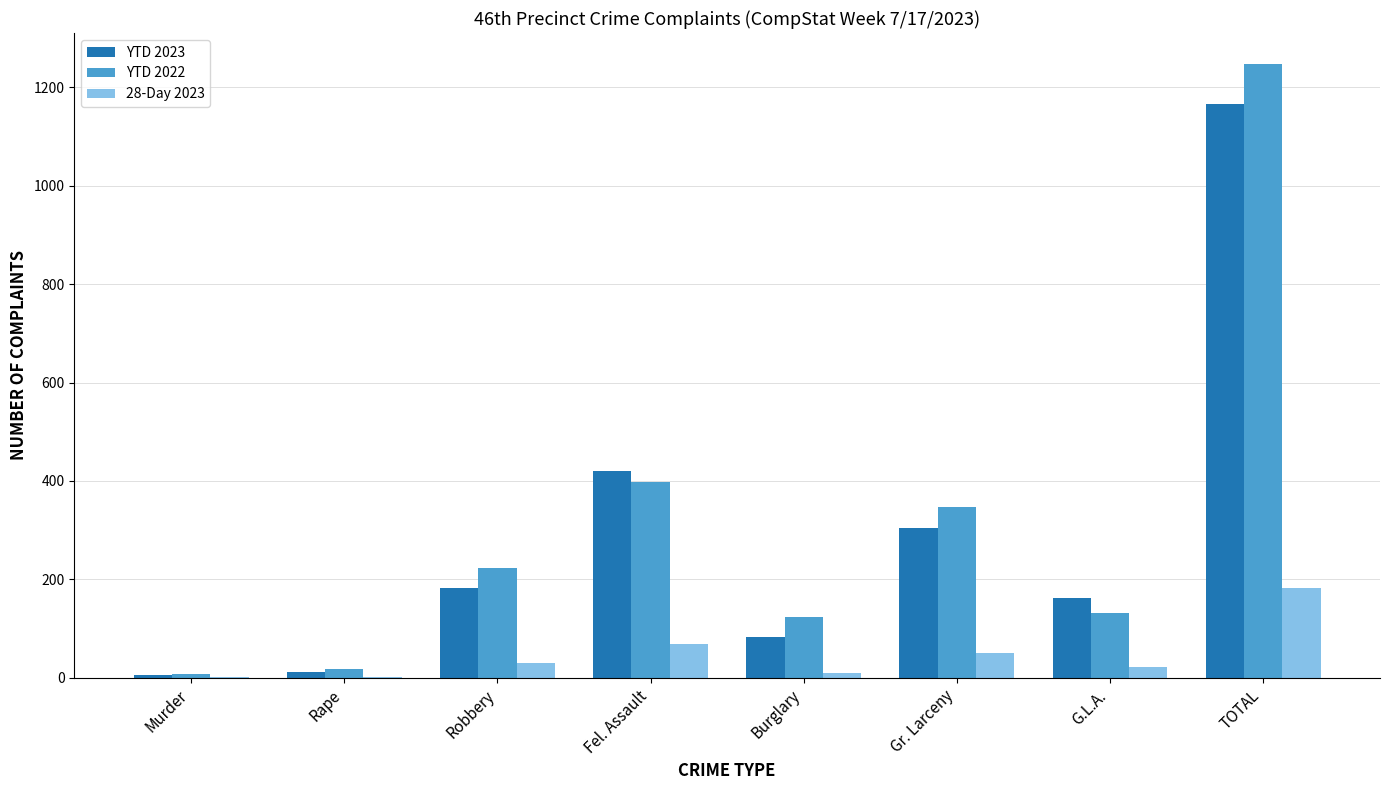

How many distinct data groups are displayed?

3